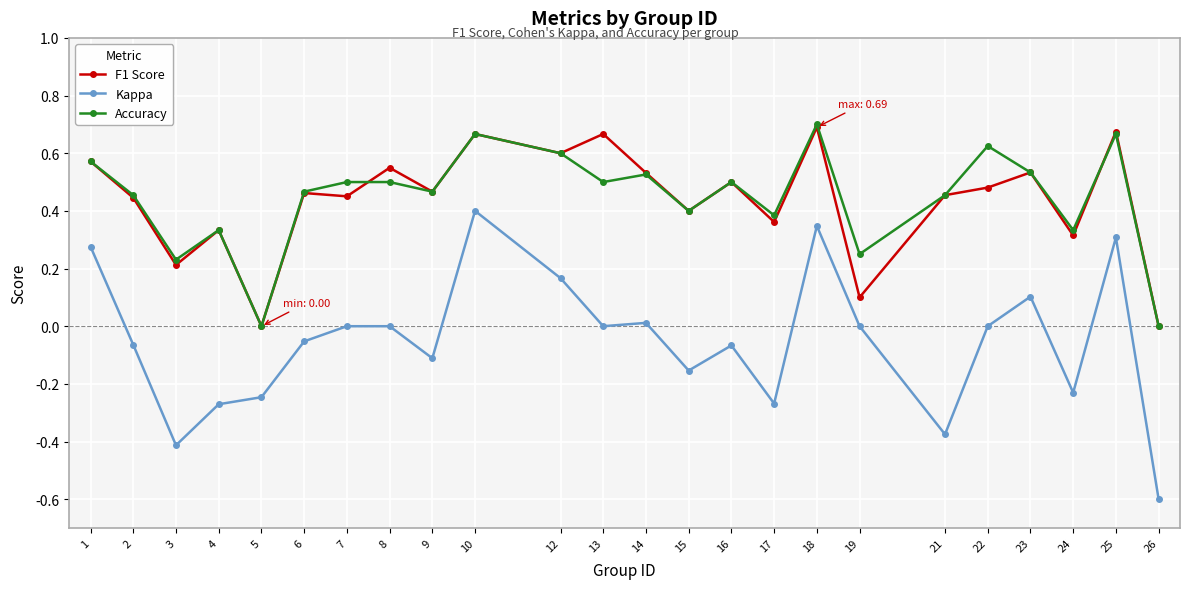

True or false: F1 Score and Kappa cross at least once.

False